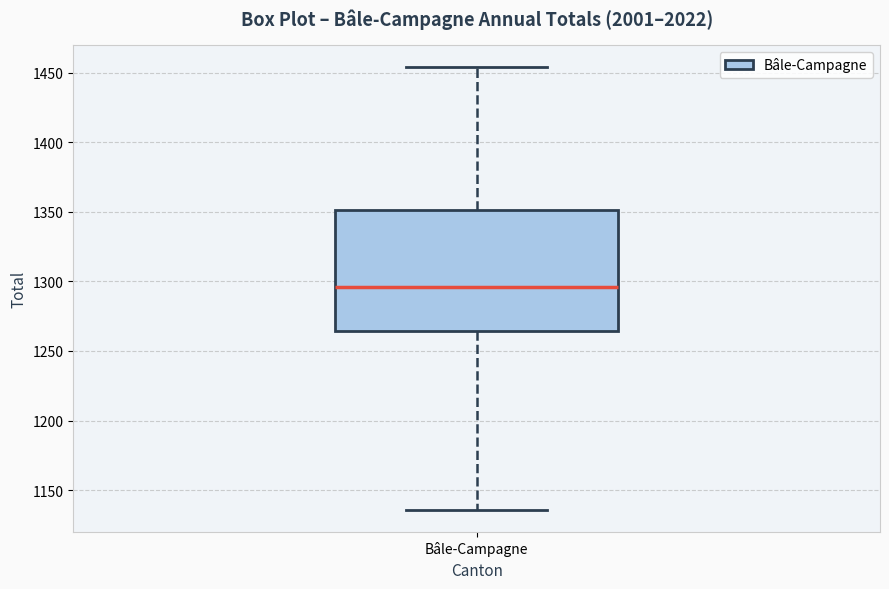

Read this box plot against the y-axis: the position of the median line, the range covered by the box, and the ends of both whiskers. The values are not printed on the chart, so give them approximately, as read against the axis.

median 1295, box 1265 to 1350, whiskers 1135 to 1455